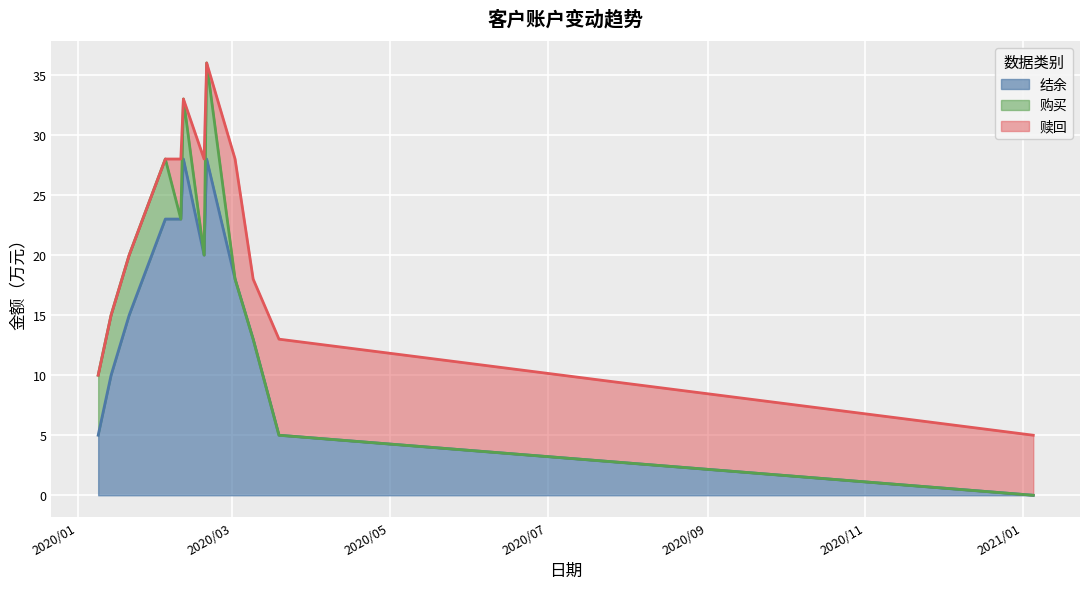

How many series are shown in this chart?

3